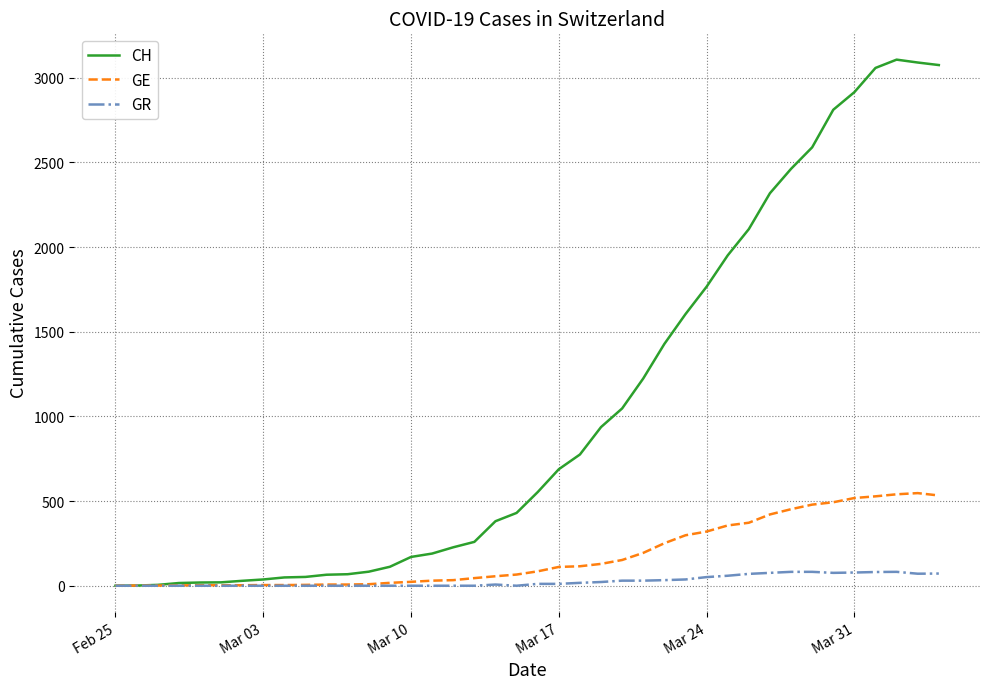

Rank the series by their maximum value, from lowest to highest.

GR, GE, CH